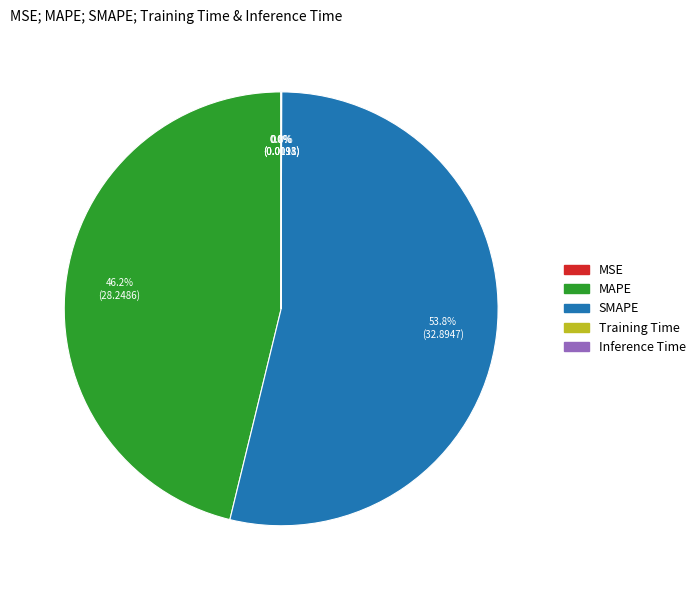

Is it true that SMAPE is 54% of the pie?

True